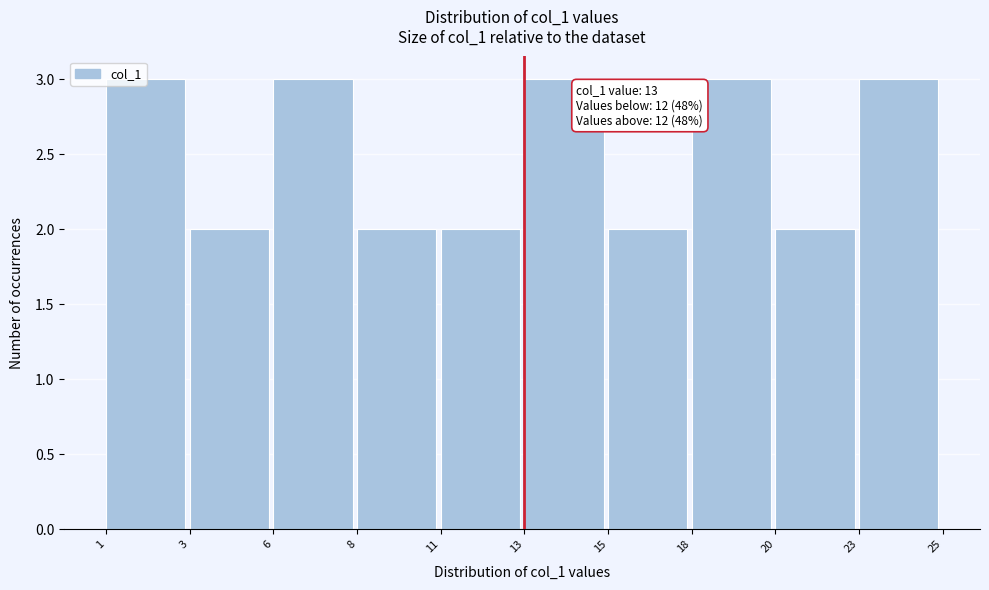

Read the value at 23.

3